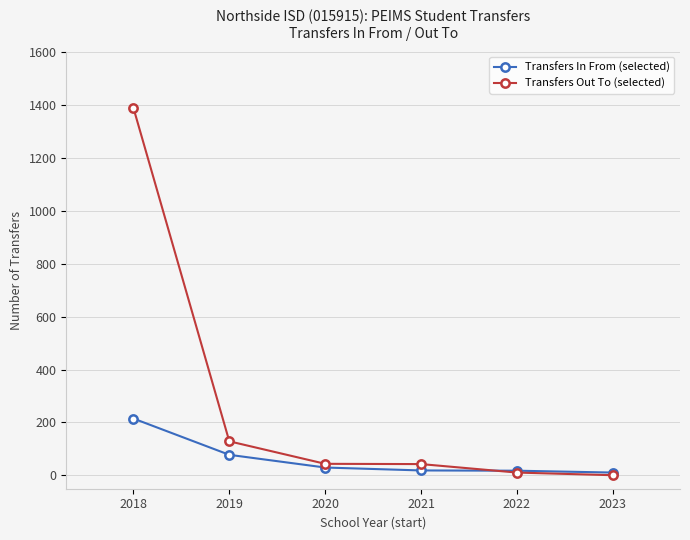

True or false: Transfers In From (selected) has more than 1 interior local peaks.

False